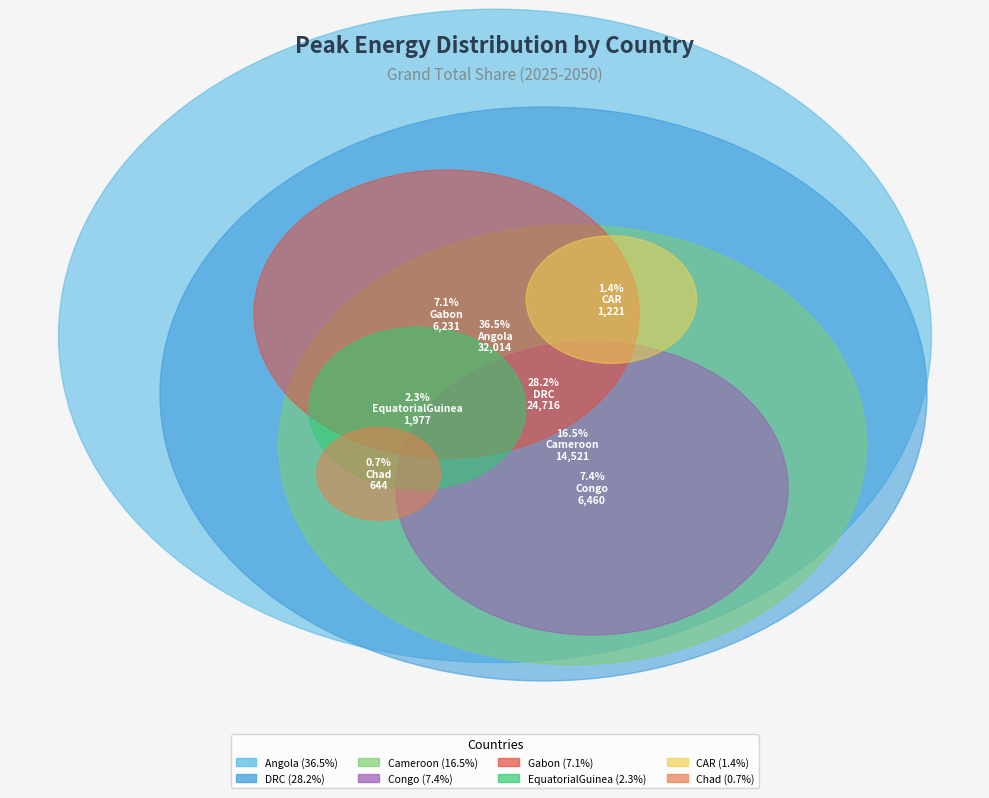

Is there a majority slice in this chart?

No